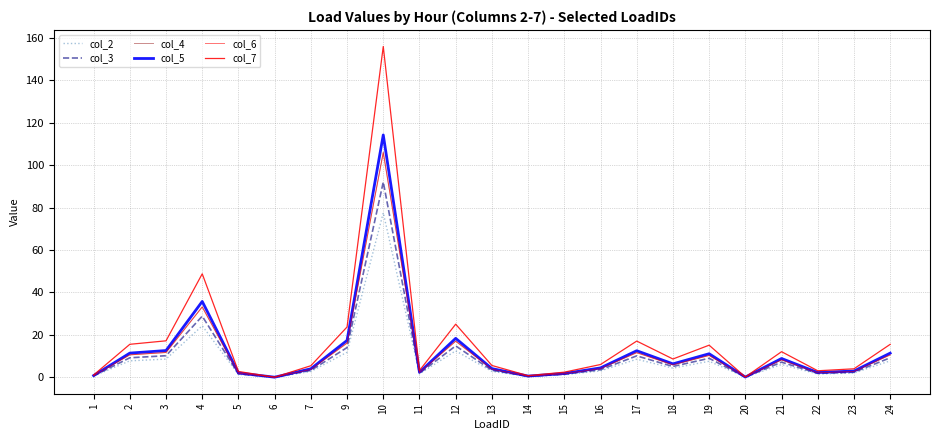

Which series has the widest spread of values?

col_7